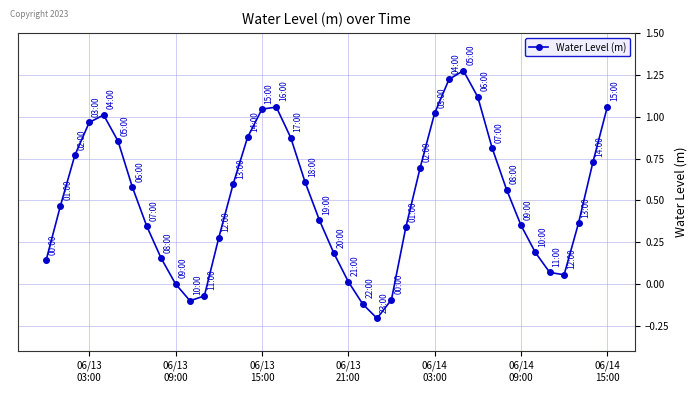

True or false: there are more than 1 points higher than both neighbors.

True